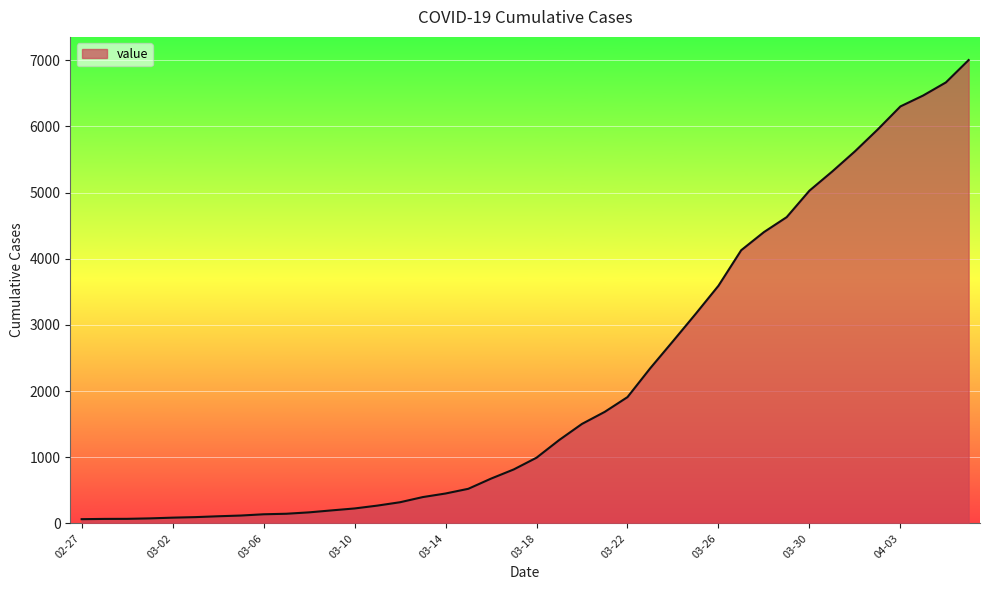

What is the maximum value shown in the chart?

7003